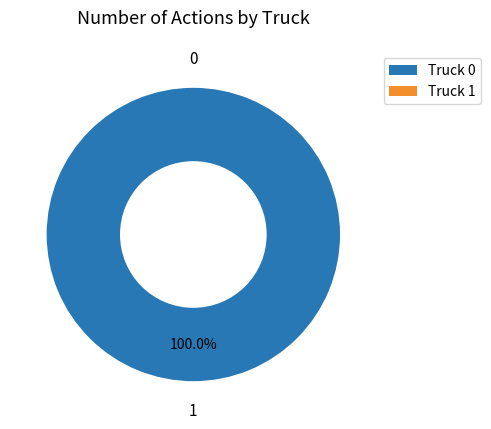

To the nearest percent, what is the combined percentage of Truck 0 and Truck 1?

100%